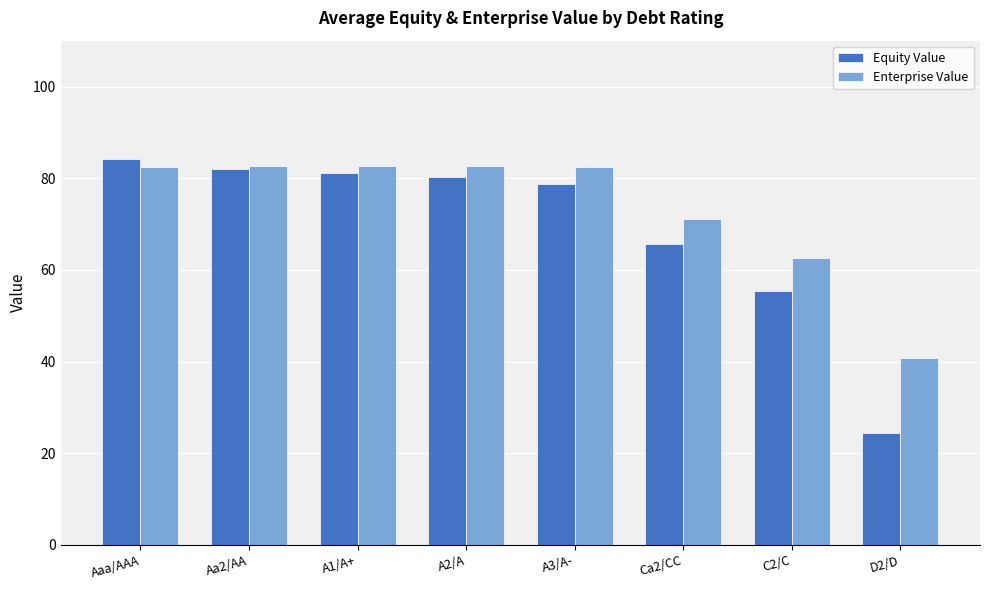

What are all the series names shown in the legend?

Equity Value, Enterprise Value